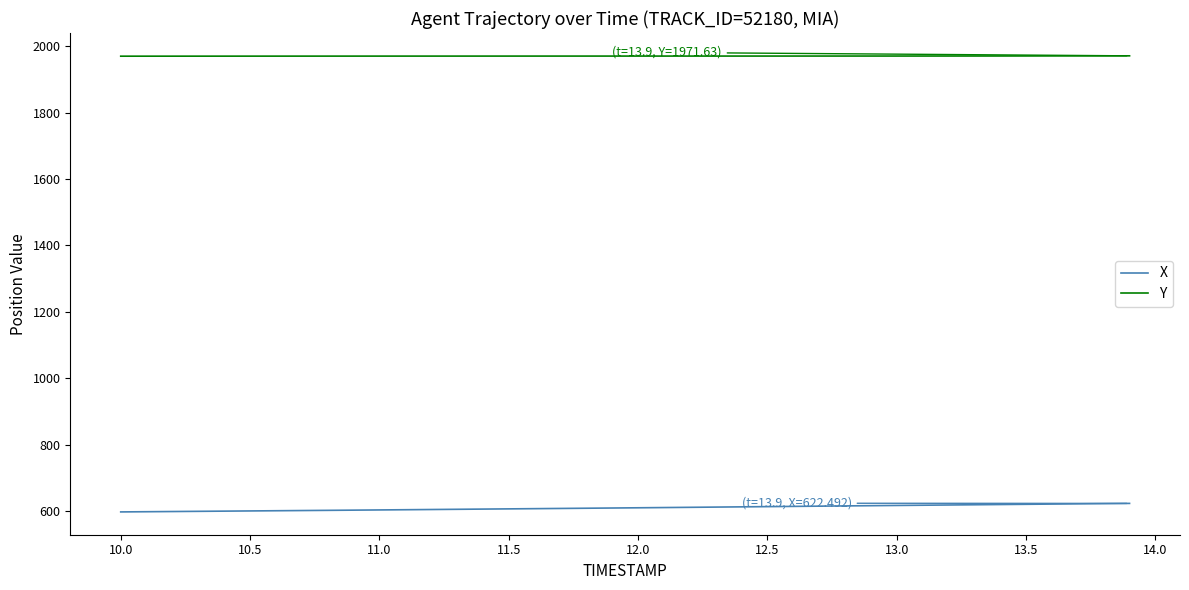

True or false: X and Y cross at least once.

False